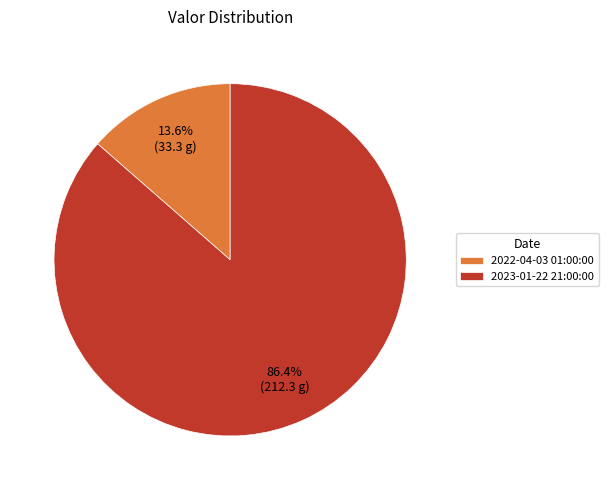

Rank the categories by value from lowest to highest.

2022-04-03 01:00:00, 2023-01-22 21:00:00